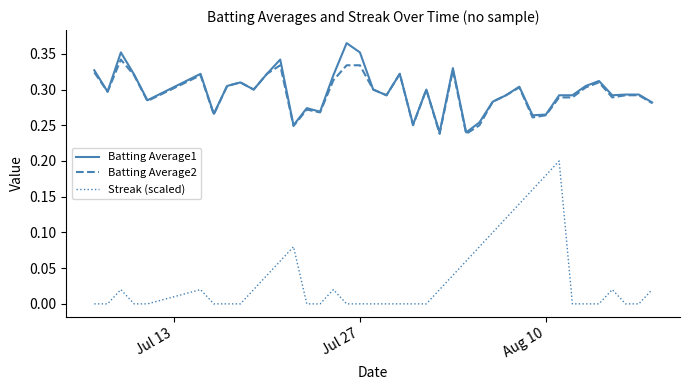

True or false: Batting Average2 and Streak (scaled) cross at least once.

False